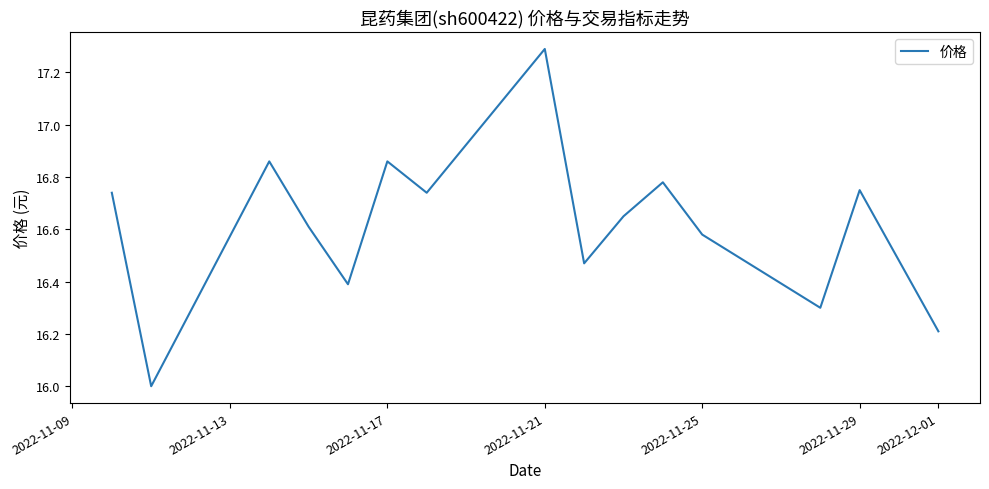

What is the maximum value shown in the chart?

17.3